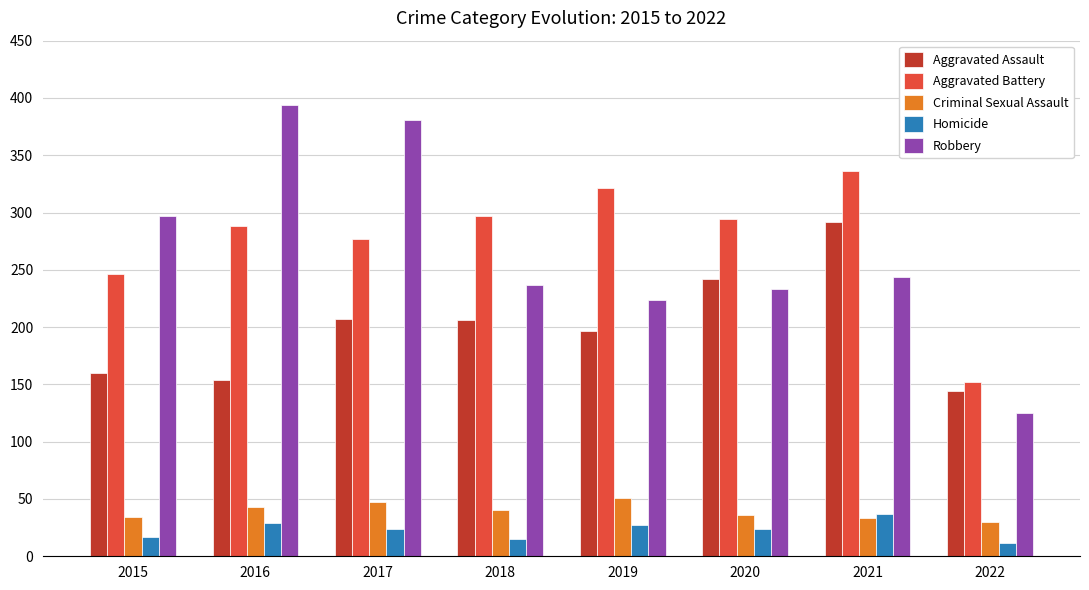

What is the approximate value of Aggravated Battery at 2021?

336